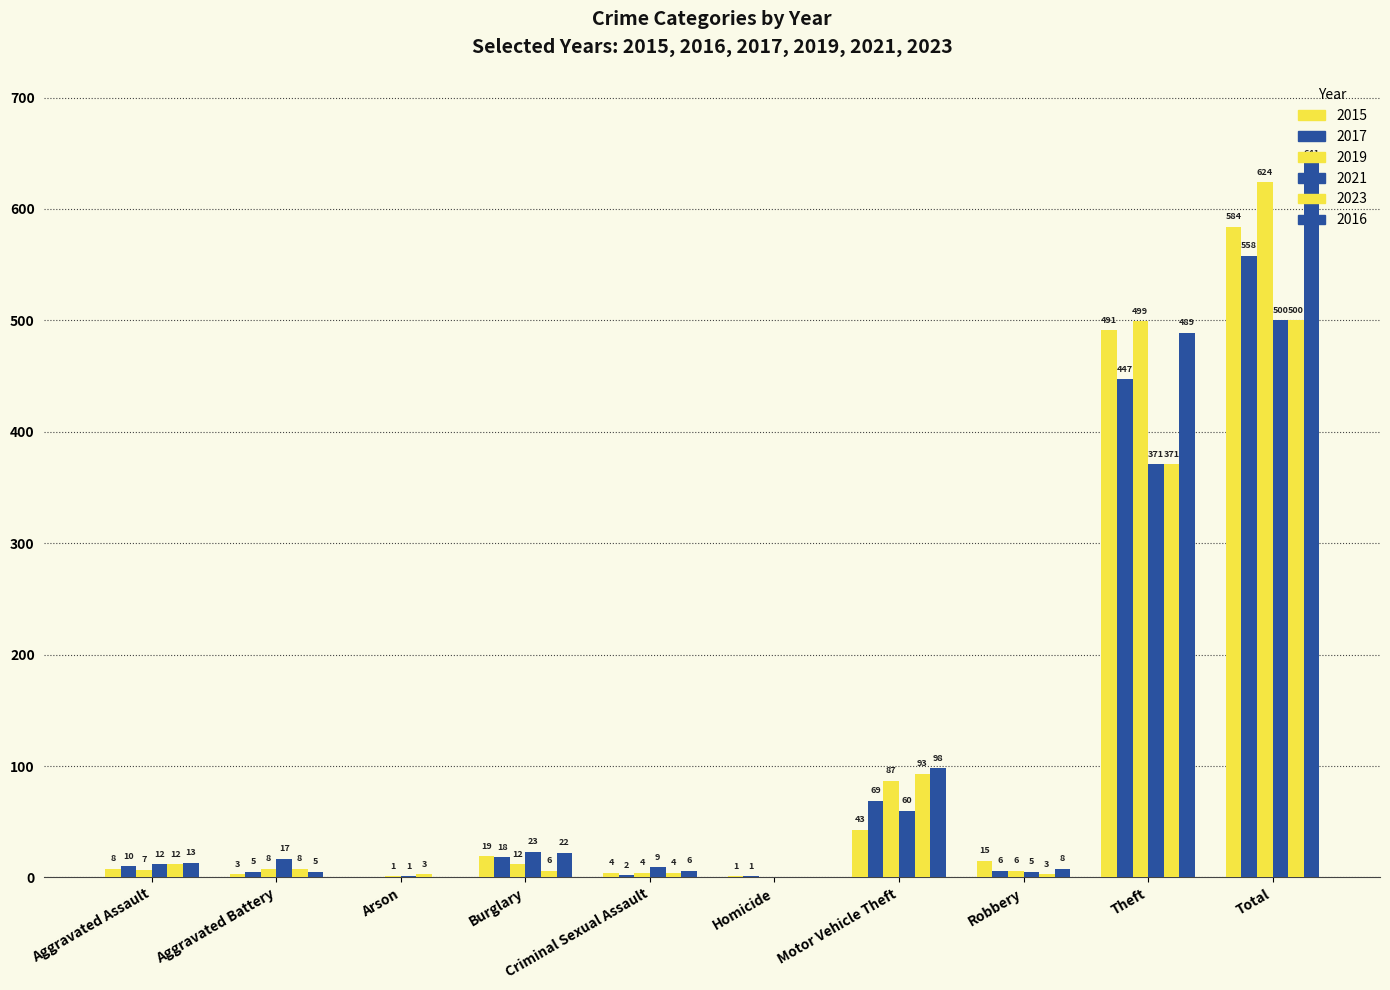

Are the bars grouped side by side (vs. stacked)?

Yes